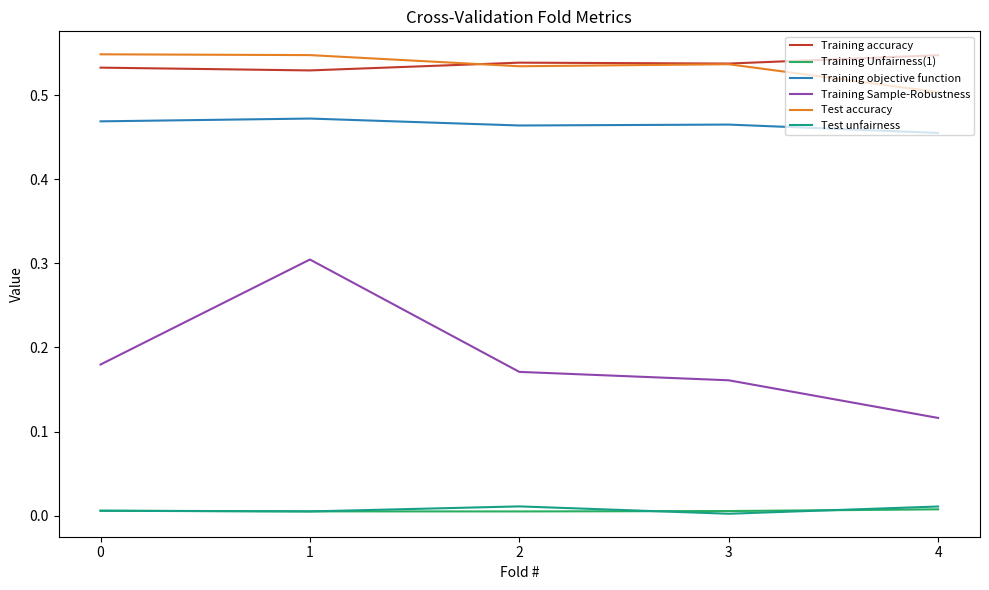

Does the chart display data point markers on the line(s)?

No